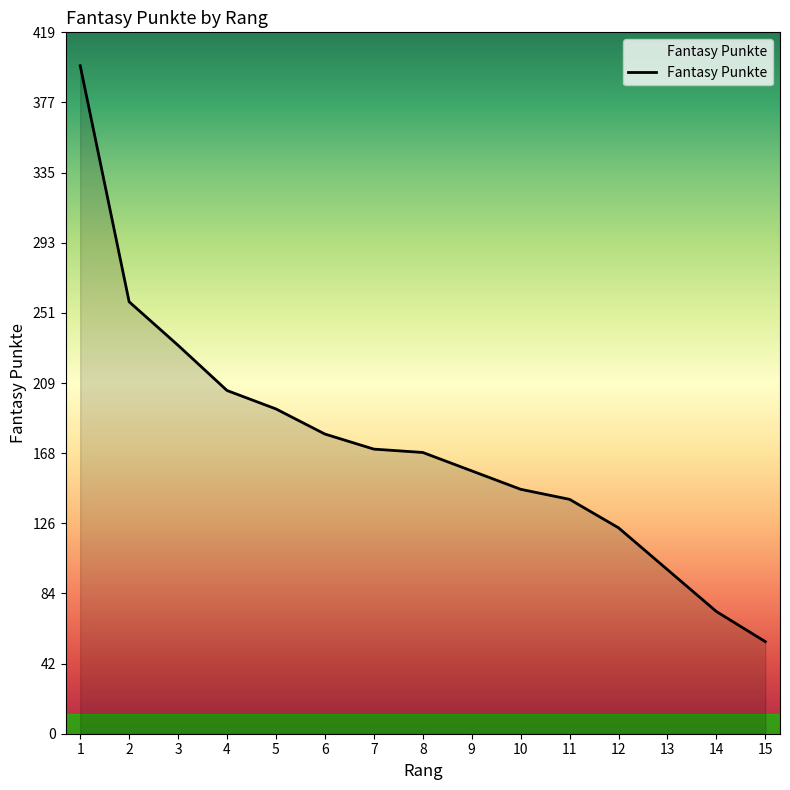

Is it true that the value at 11 is 88?

False